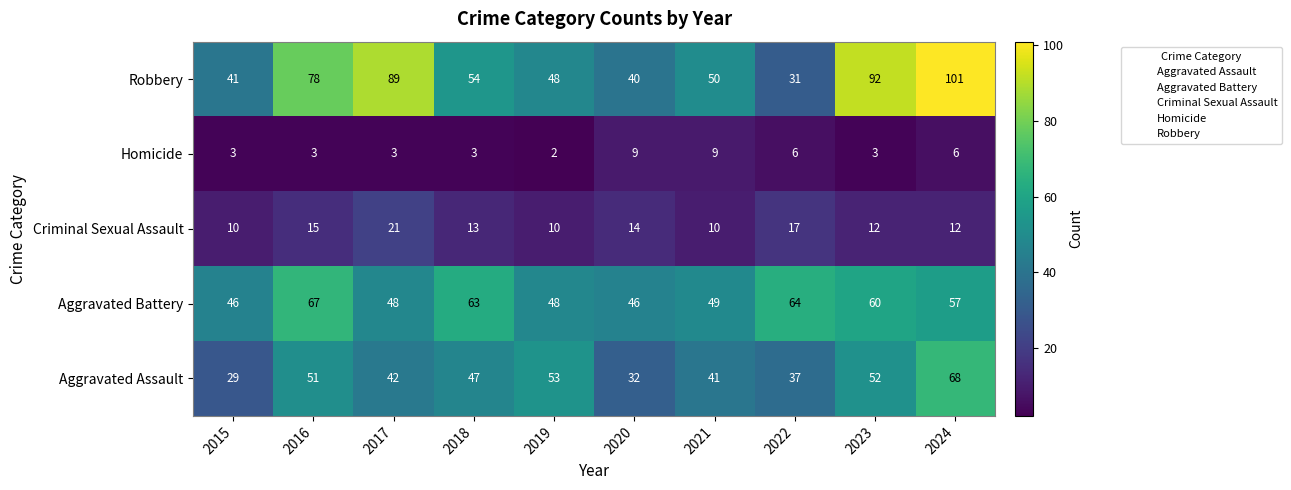

What value does the Aggravated Assault series have at 2021?

41